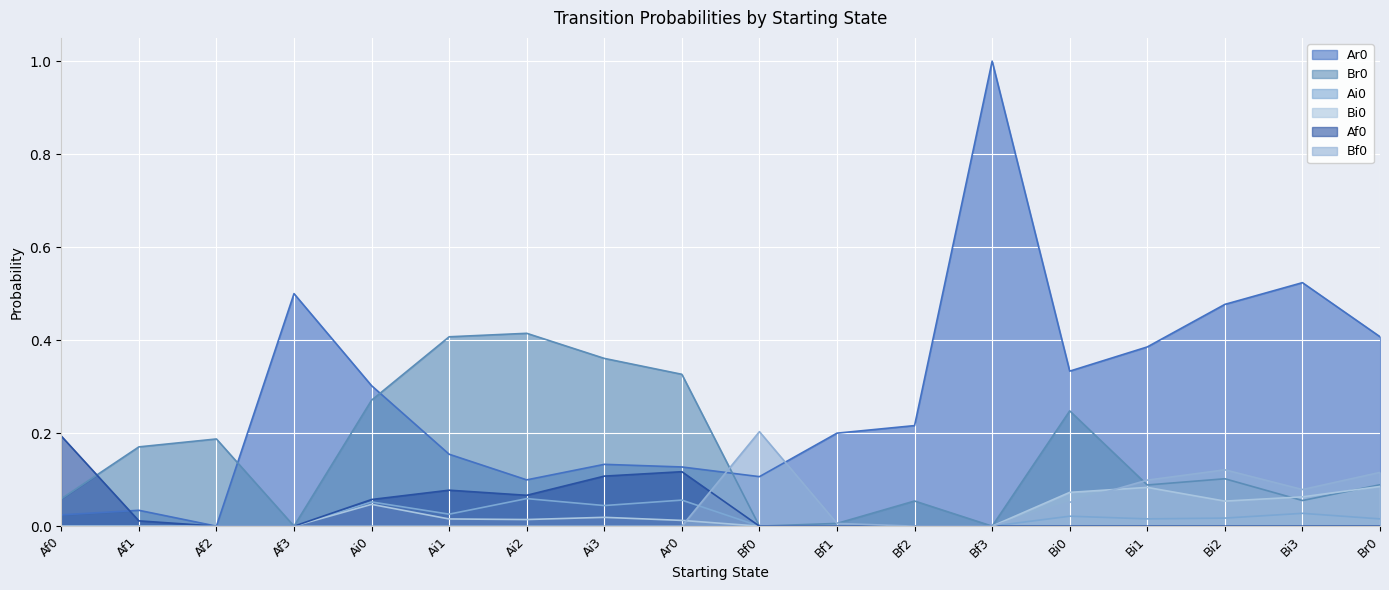

Does the chart display data point markers on the line(s)?

No